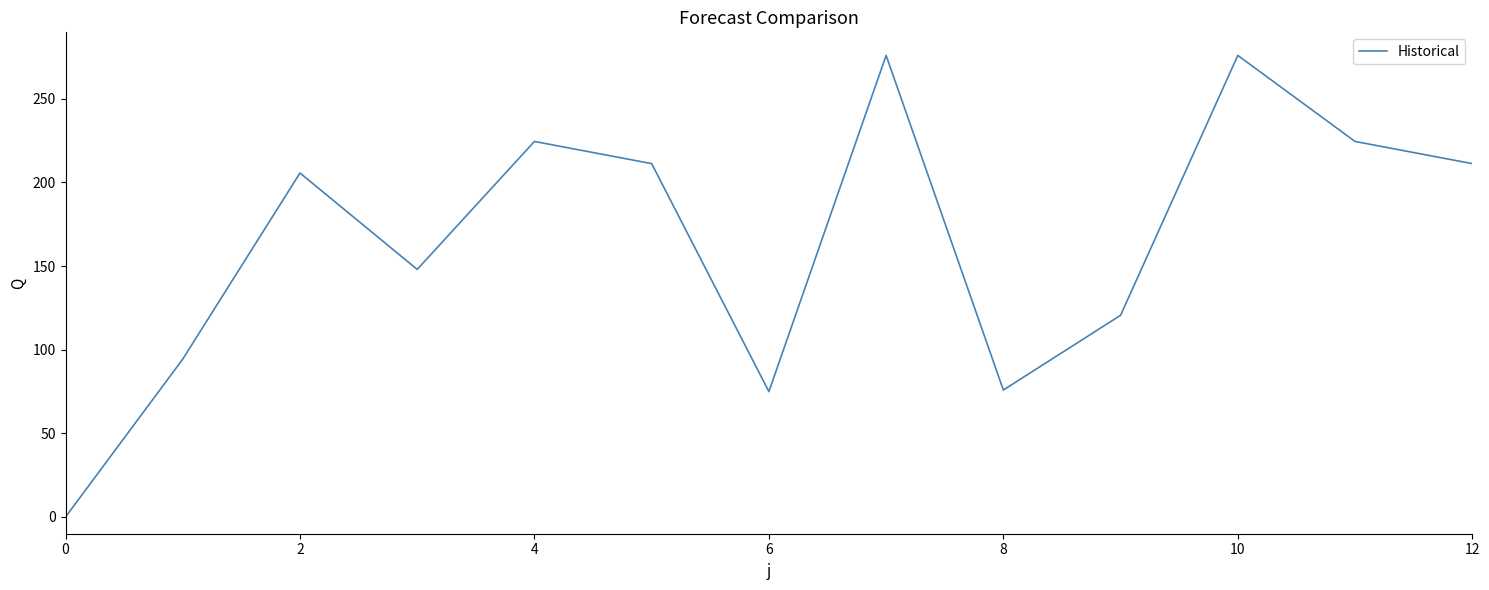

What is the difference between the maximum and minimum values?

275.9